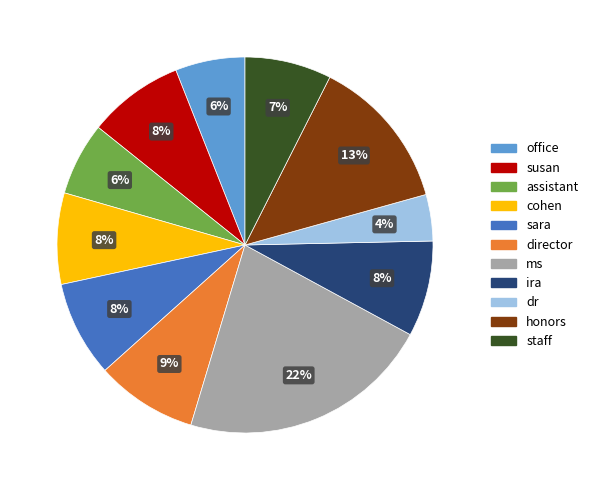

Count the number of slices in the pie.

11